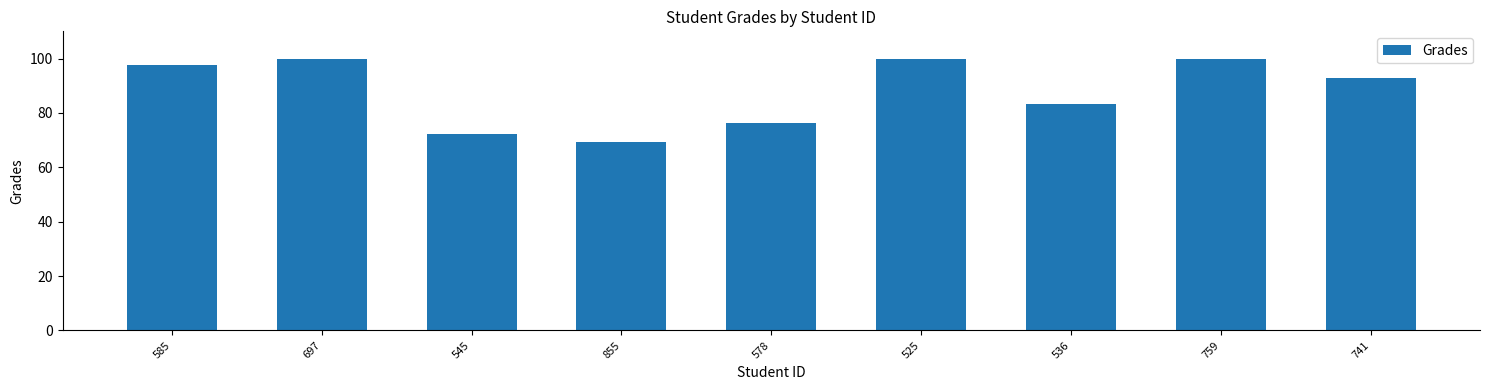

What position from the left is 855?

4